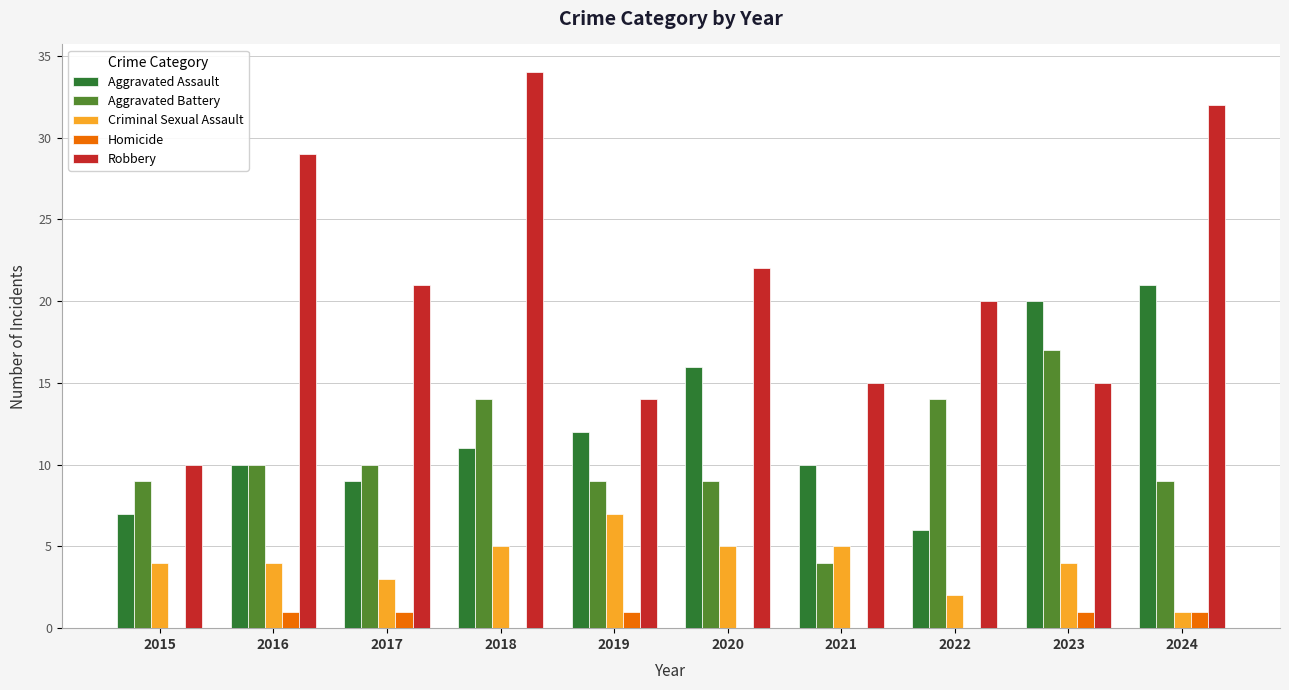

How many distinct data groups are displayed?

5